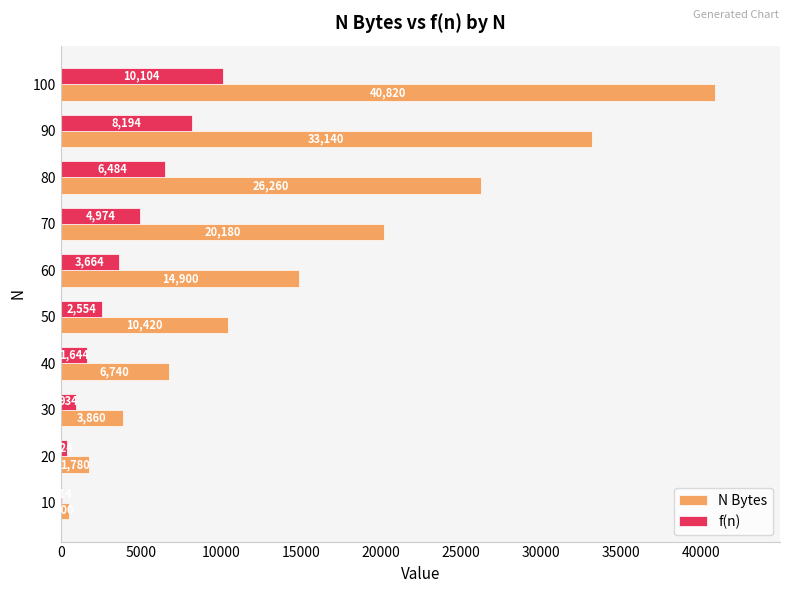

How many data points does each series have?

10